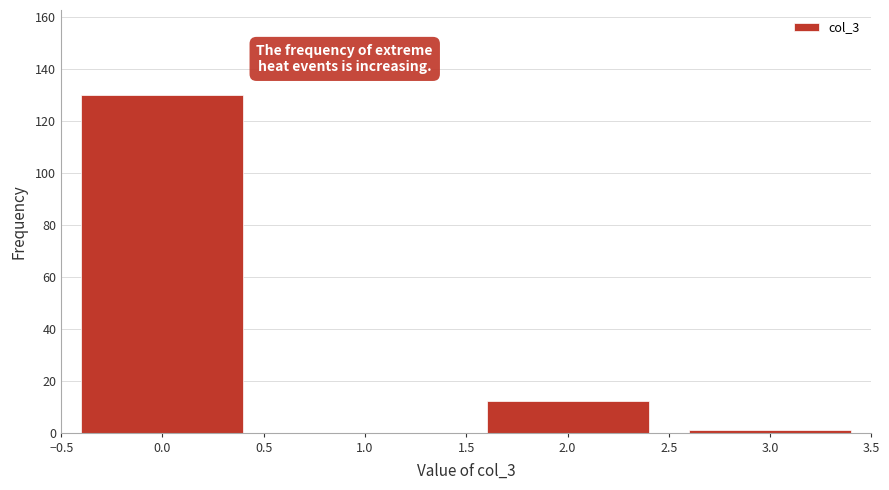

Reading left to right, list every bar in this chart as the range it spans on the x-axis followed by its height. The values are not printed on the chart, so give them approximately, as read against the axis.

-0.5 to 0.5: 130
0.5 to 1.5: 0
1.5 to 2.5: 12
2.5 to 3.5: under 2